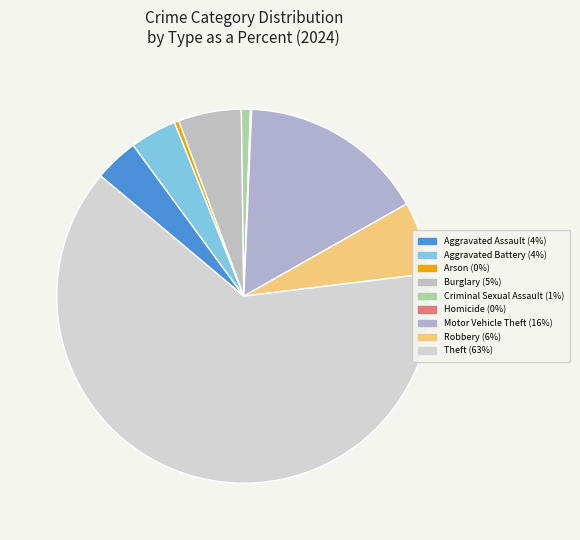

How many segments does this pie chart have?

9